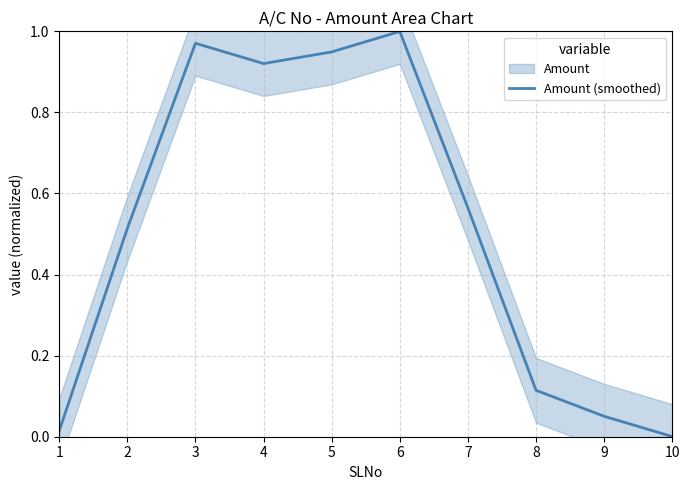

Is it true that Amount (smoothed) equals 0.4 at 5?

False